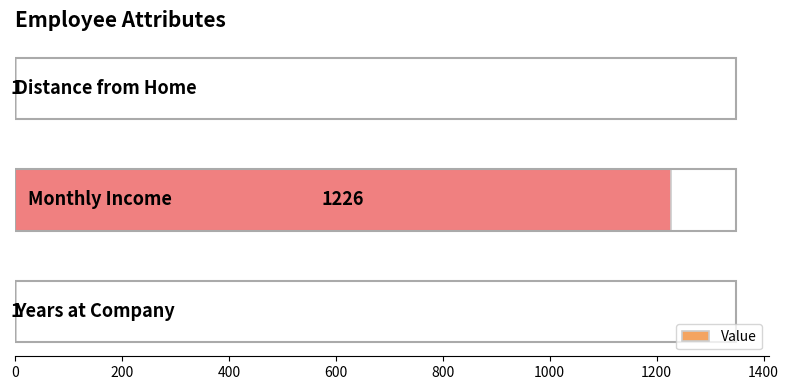

What is the sum of all values?

1228